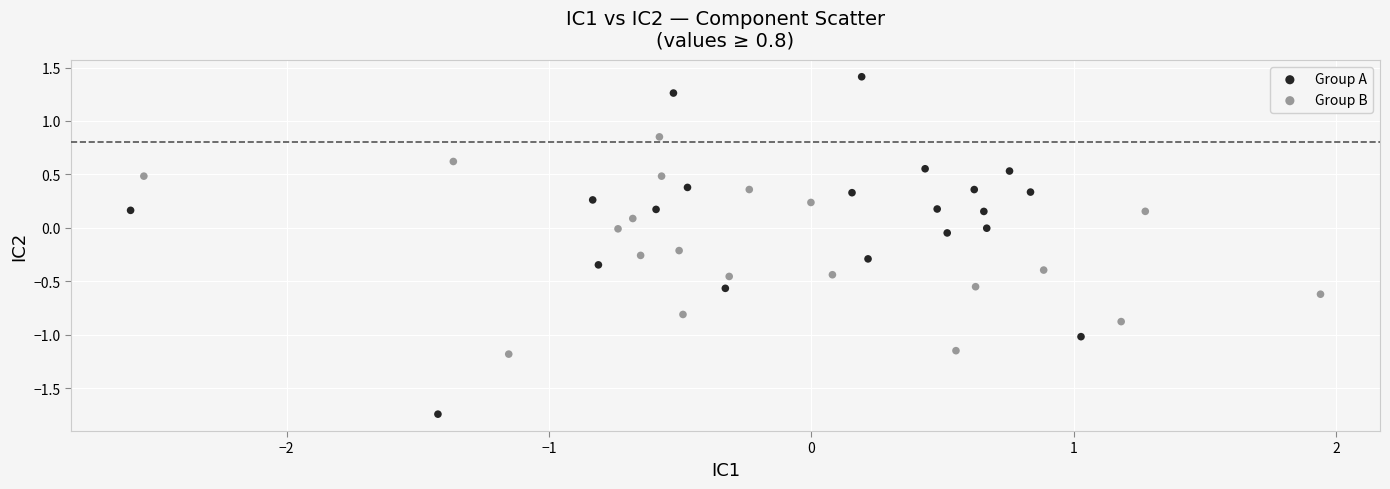

Which series reaches the minimum Y coordinate?

Group A